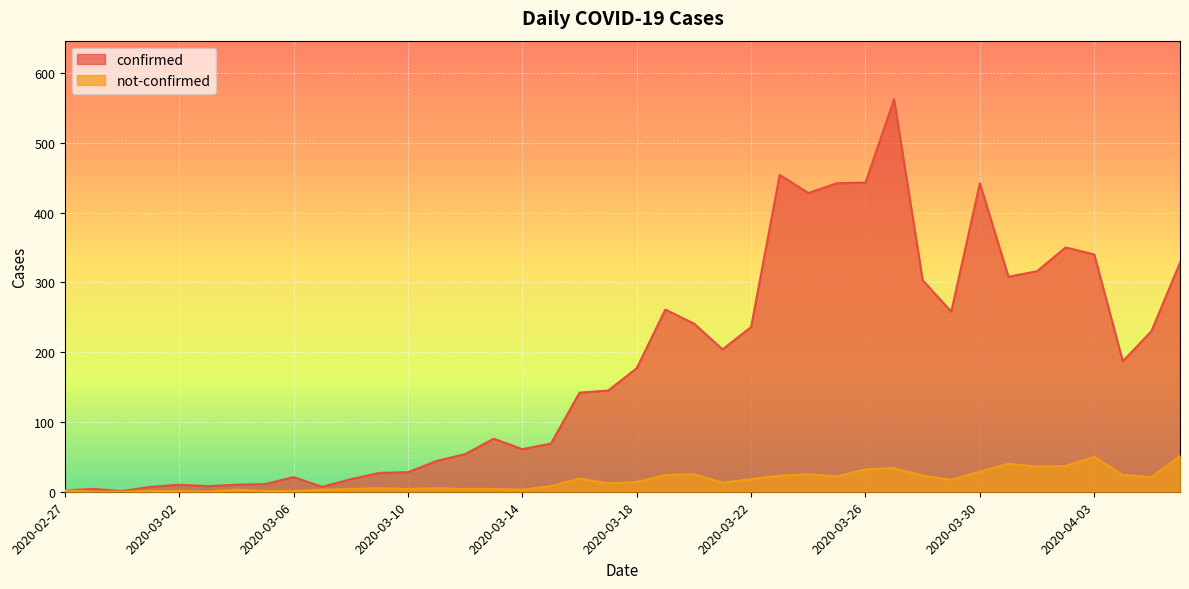

True or false: confirmed and not-confirmed intersect in this chart.

False